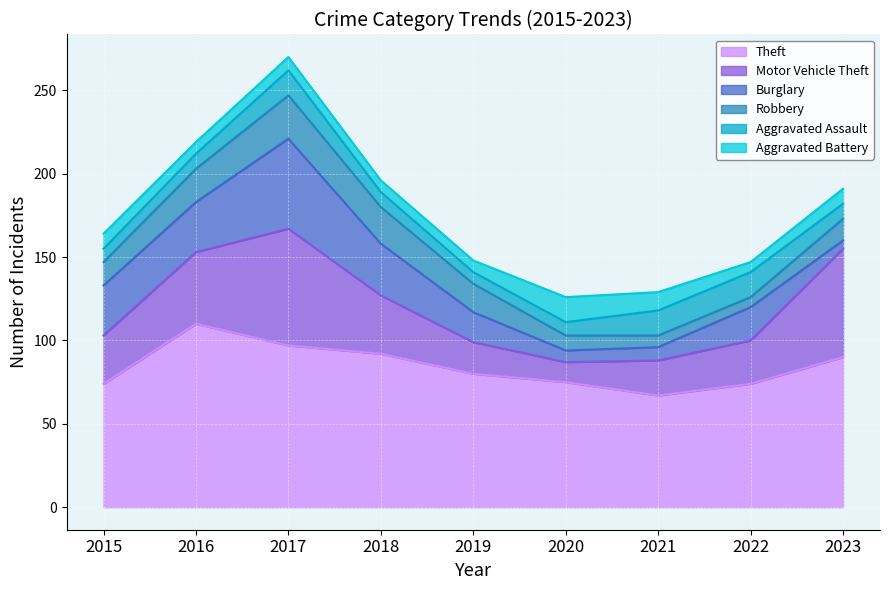

What is the spread (max minus min) of values at 2023?

85